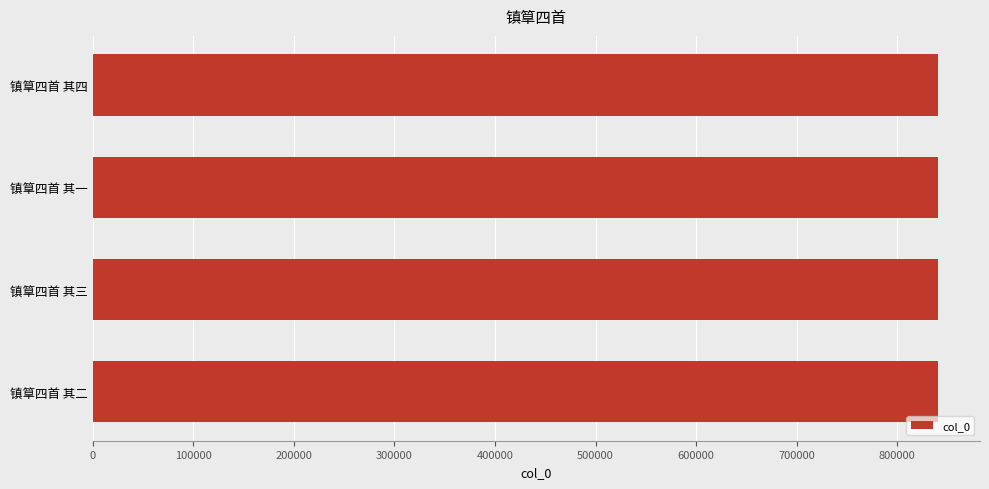

What is the sum of all values?

3360766